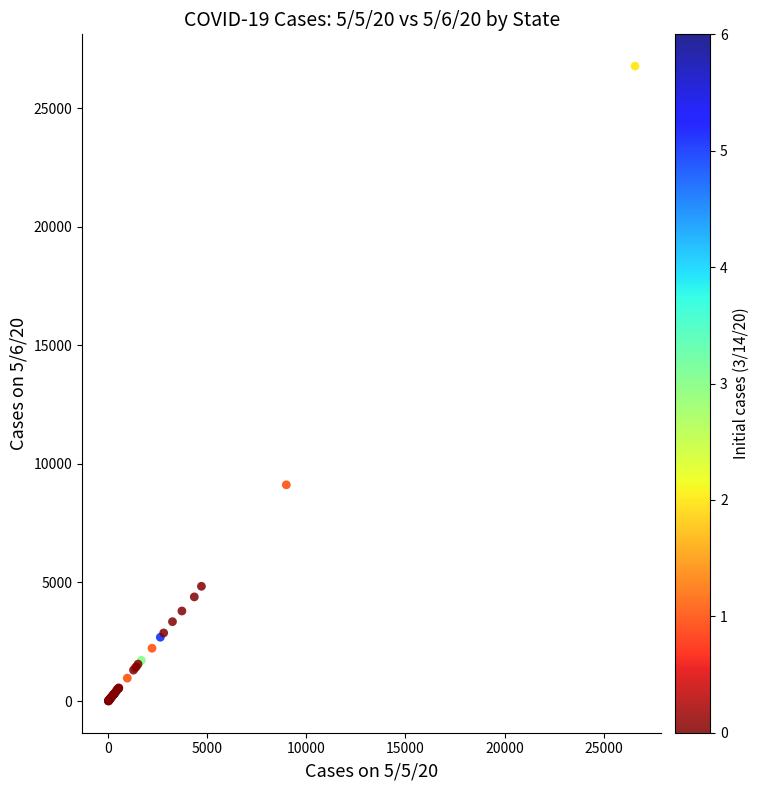

What Y value in the scatter plot is closest to 13388?

9118